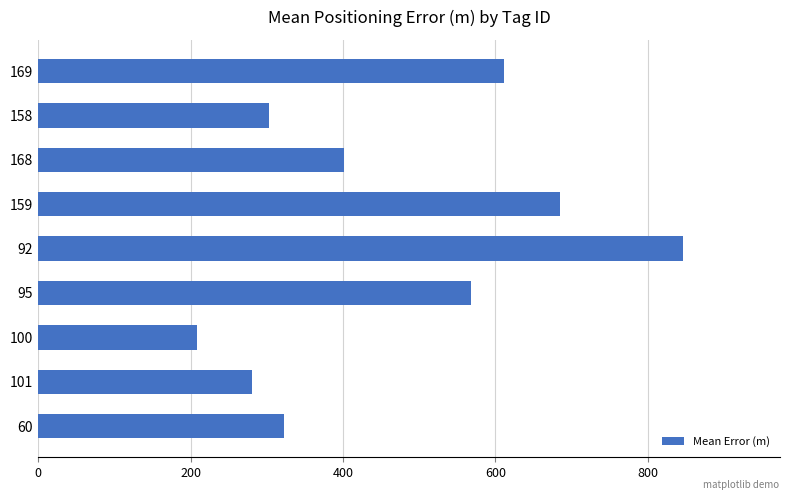

List the labels in order of value, largest first.

92, 159, 169, 95, 168, 60, 158, 101, 100